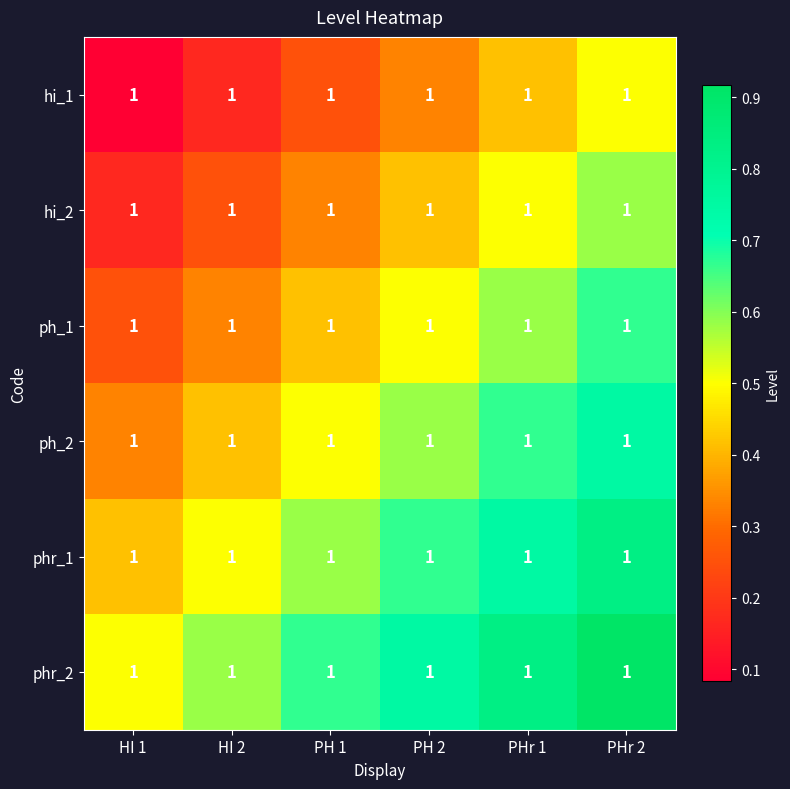

Between HI 1 and PH 2, which is larger?

PH 2